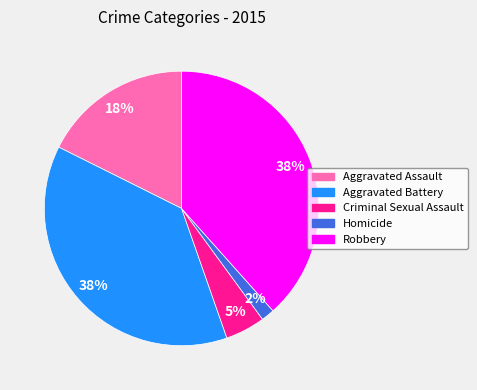

How many segments does this pie chart have?

5